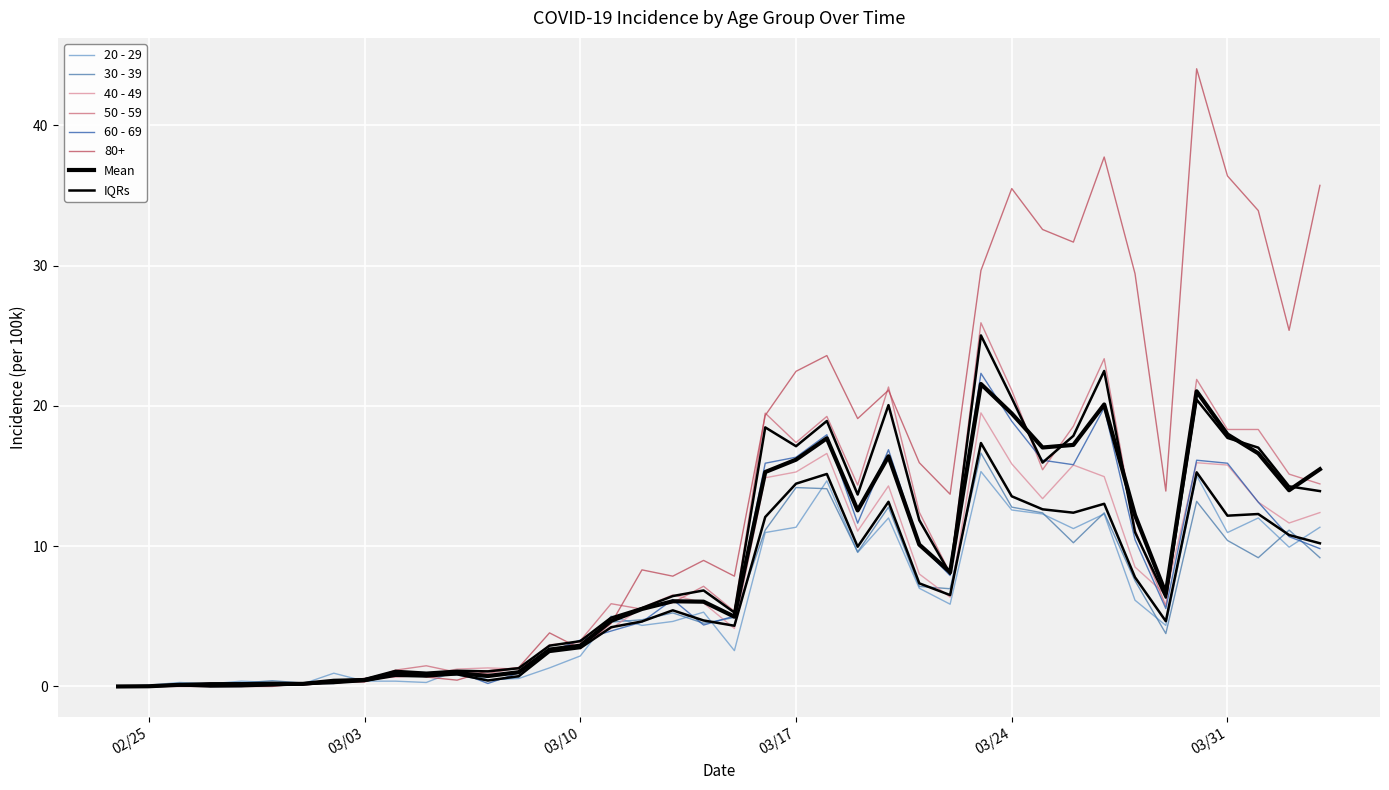

True or false: 60 - 69 has a value of 7.2 at 2020-03-20.

False